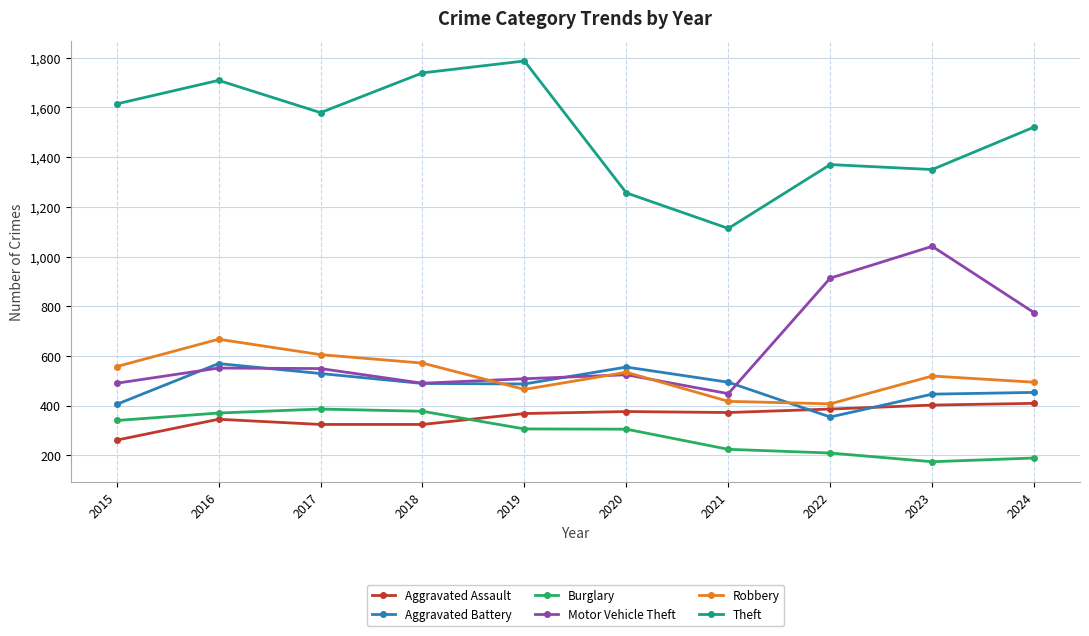

What is the sum of all Theft values?

15038